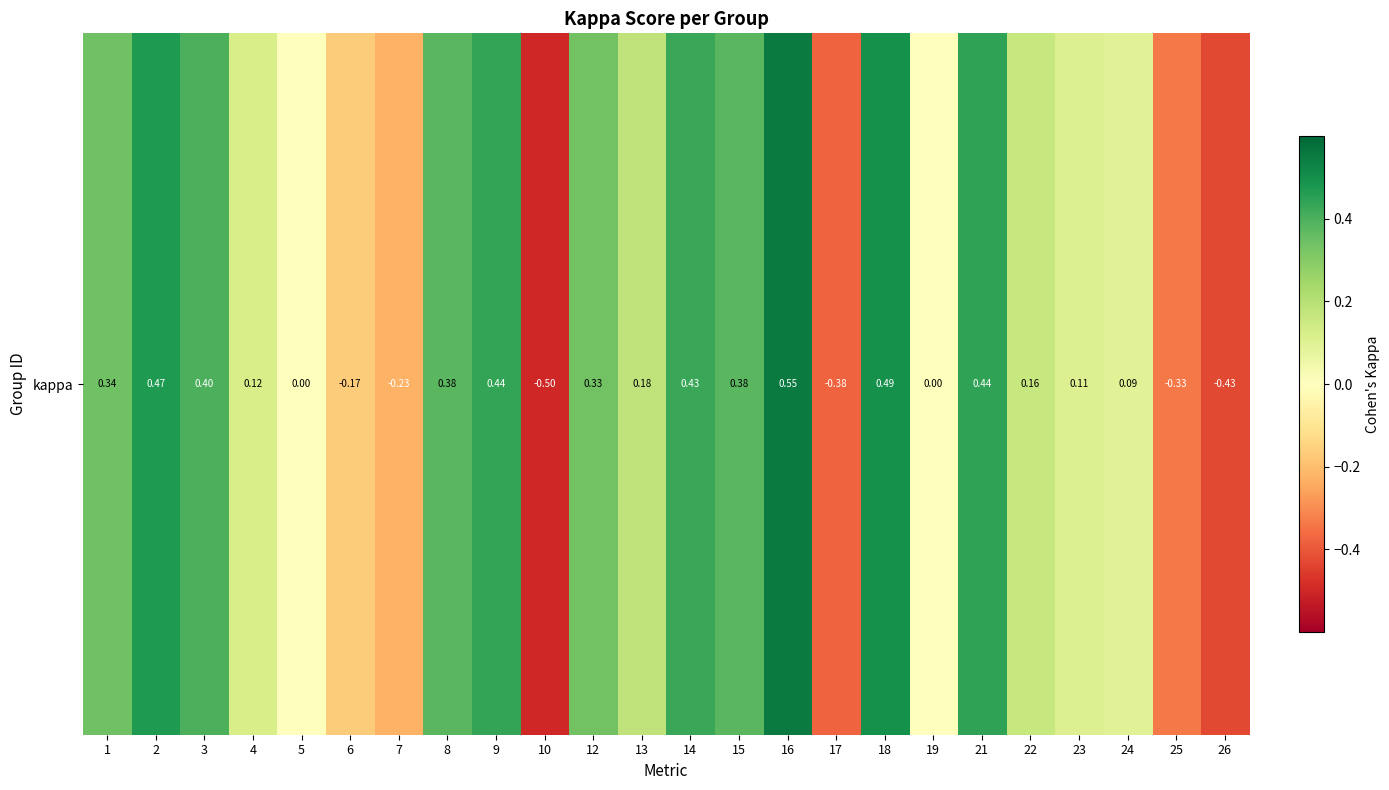

The value at 23 is 0.2. True or false?

False